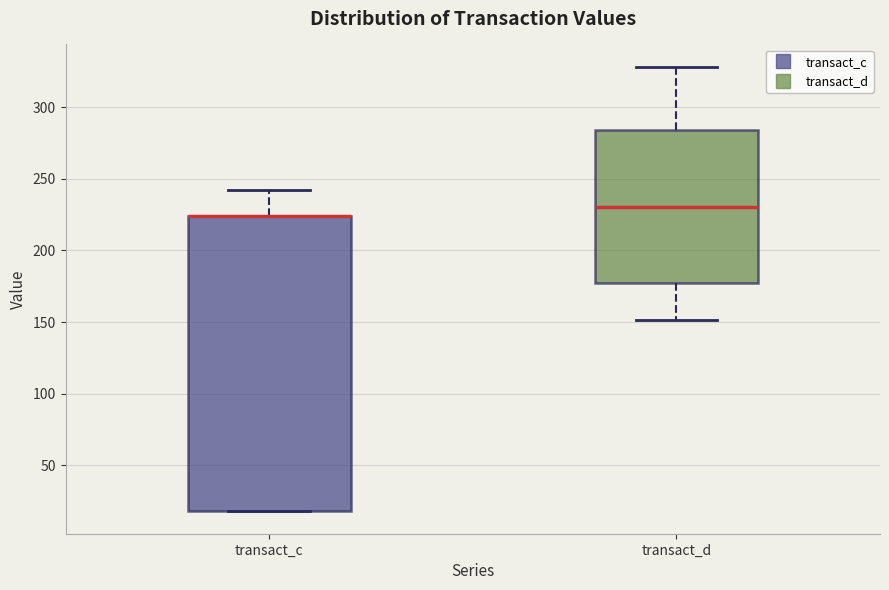

Reading left to right, read every box against the y-axis: the position of its median line, the range the box covers, and the ends of its whiskers. The values are not printed on the chart, so give them approximately, as read against the axis.

transact_c: median 225 (drawn on the box's upper edge), box 20 to 225, whiskers 20 to 240
transact_d: median 230, box 175 to 285, whiskers 150 to 330